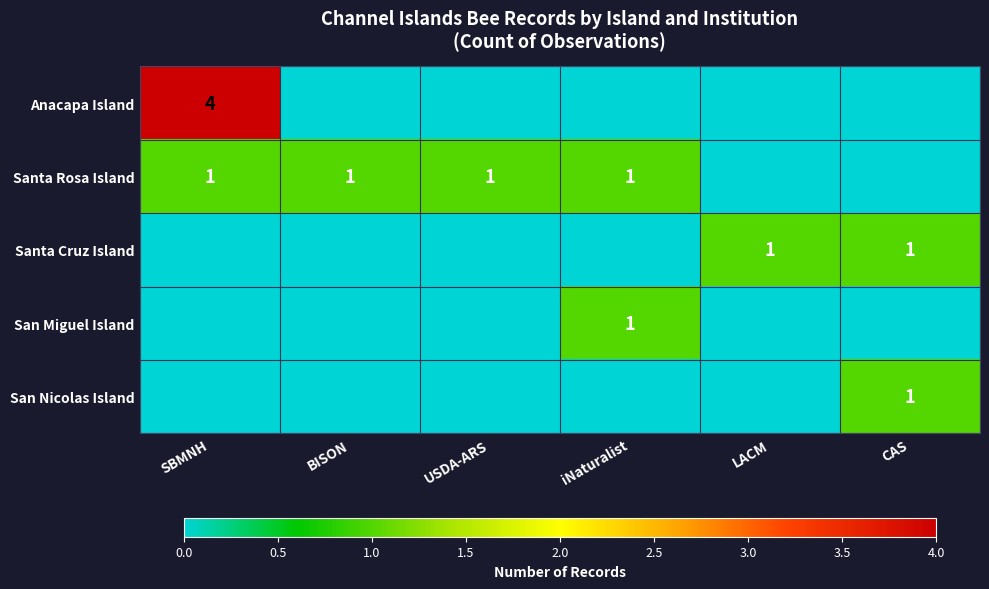

Is the value of Santa Rosa Island at iNaturalist greater than the value of Anacapa Island at SBMNH?

No